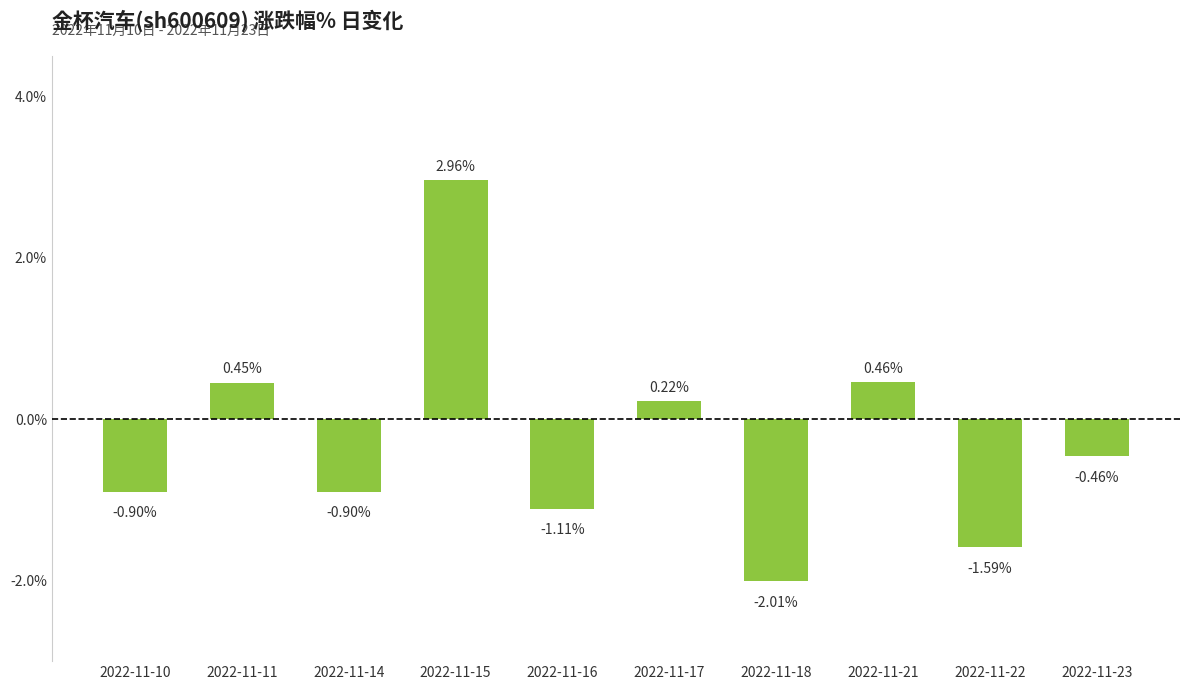

At which label is the value closest to 0?

2022-11-17